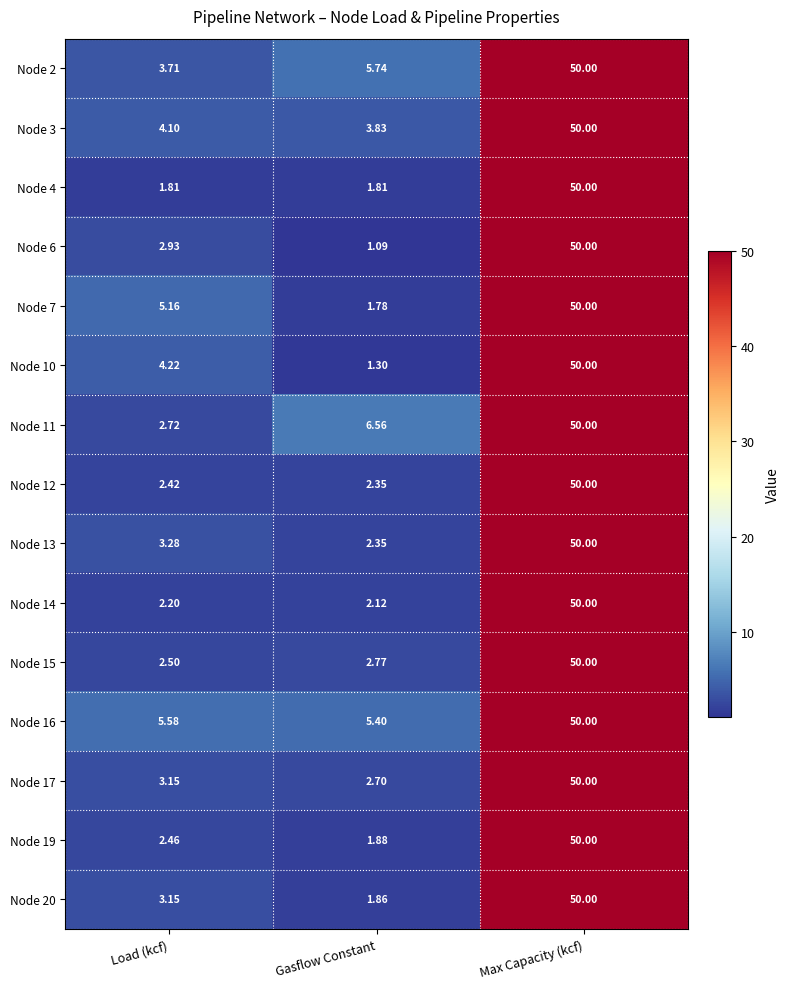

Which series has the widest spread of values?

Node 6